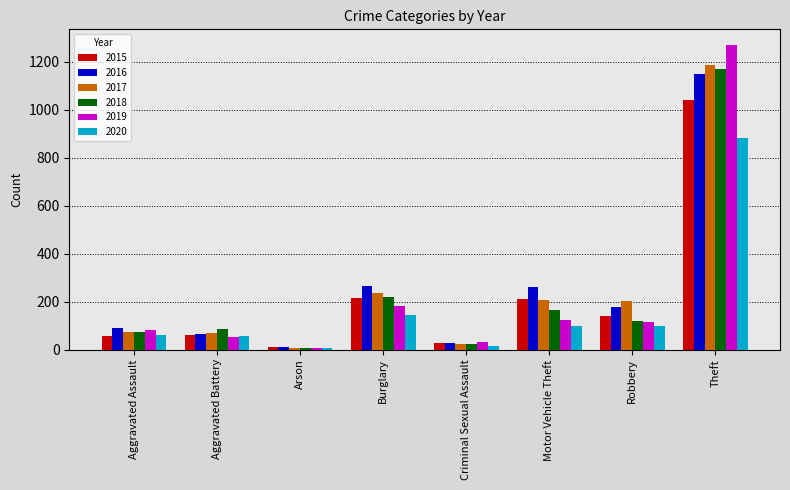

What is the smallest value displayed?

5